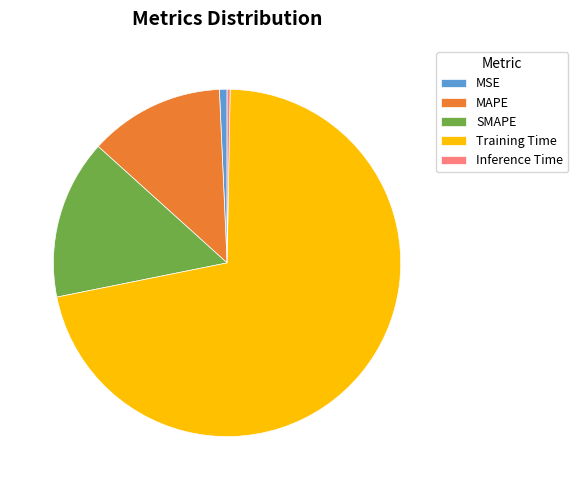

Is the sum of Training Time and SMAPE greater than half?

Yes